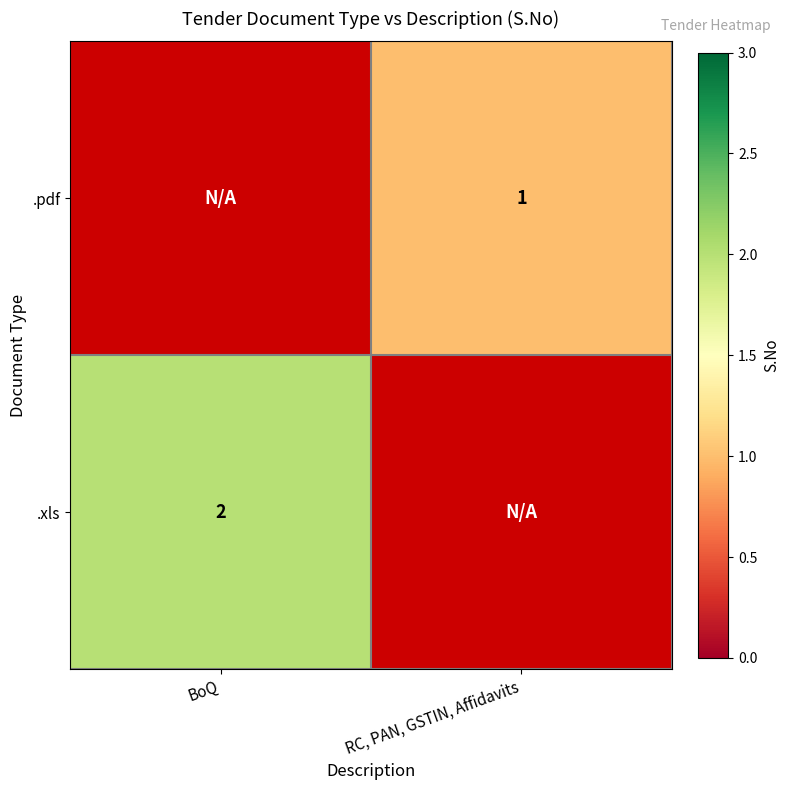

True or false: .xls has a value of 1 at BoQ.

False